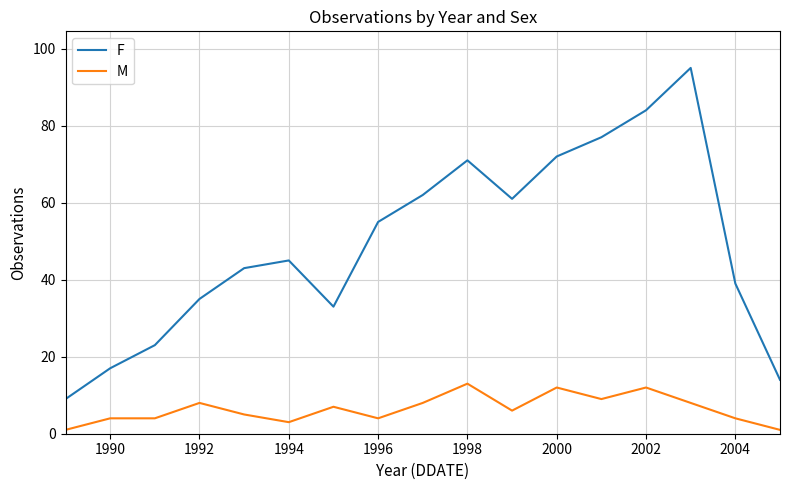

Which series has the largest total across all categories?

F